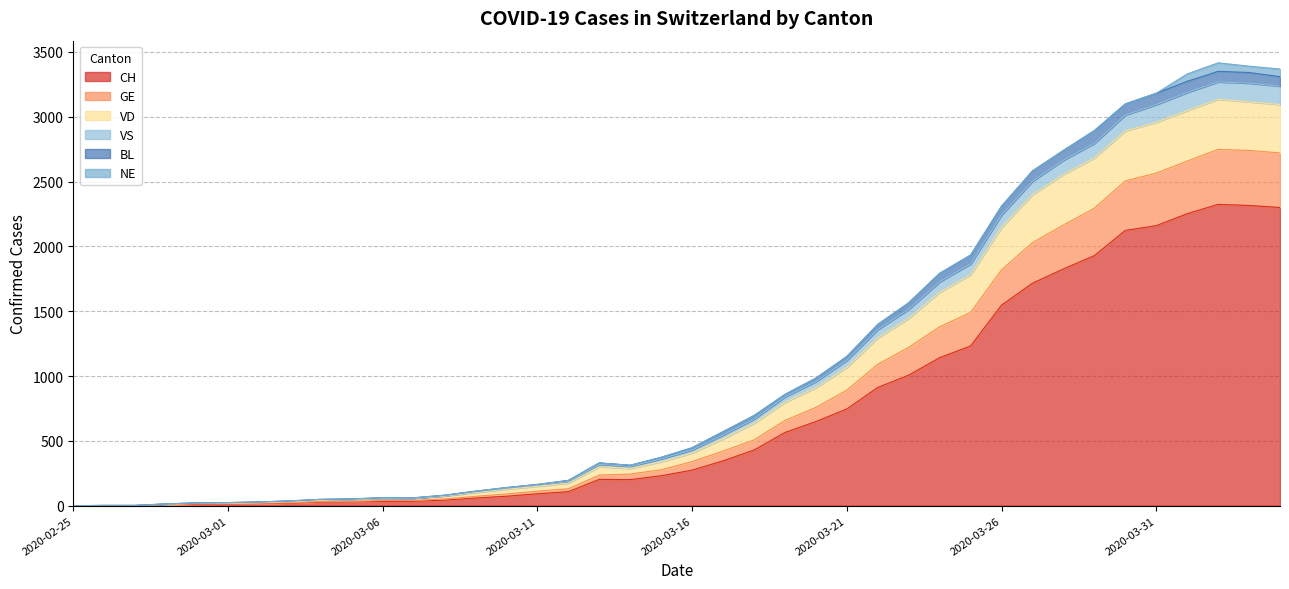

Which category has the highest value in the GE series?

2020-04-02